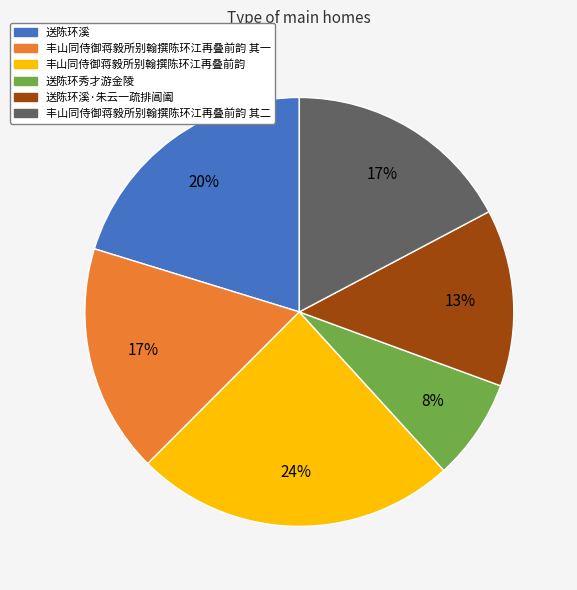

Is it true that 丰山同侍御蒋毅所别翰撰陈环江再叠前韵 其一 is 4% of the pie?

False